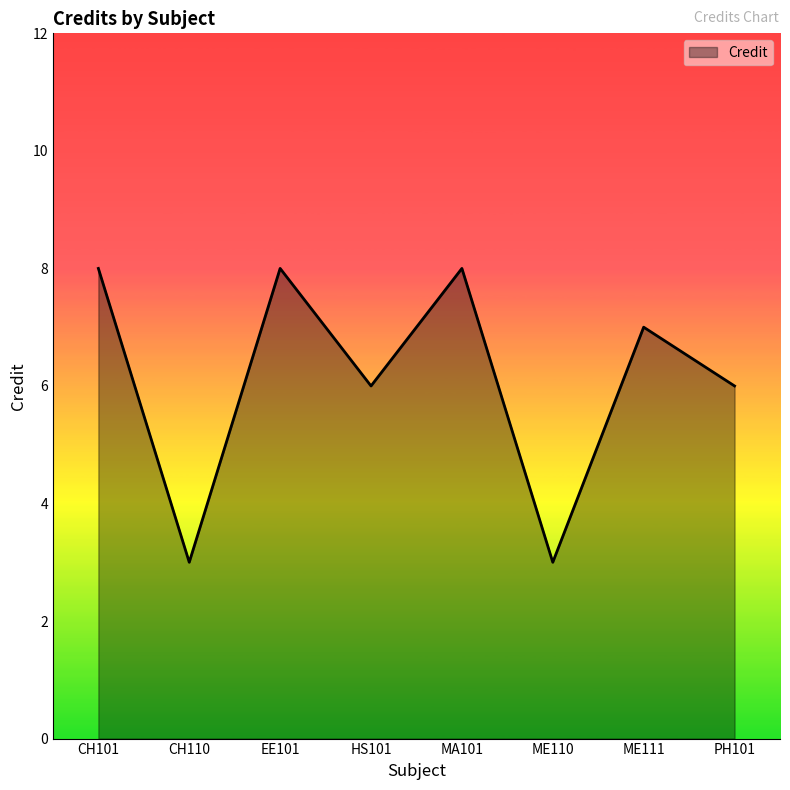

What is the change in value from CH110 to ME111?

+4